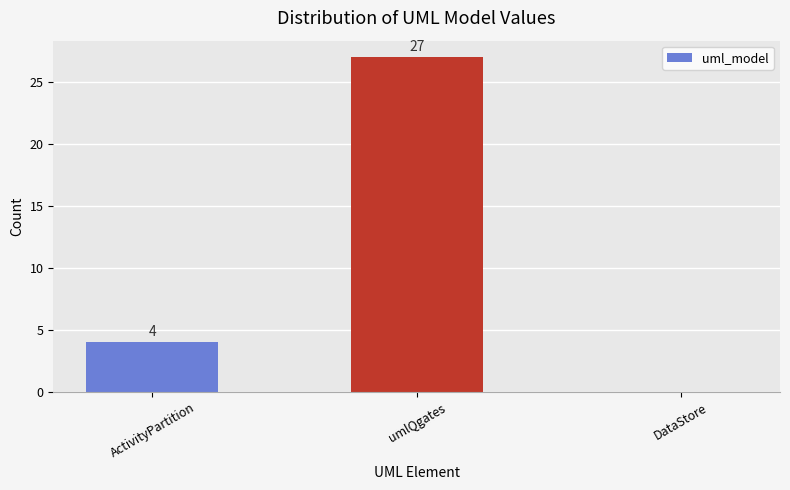

Are the bars horizontal?

No